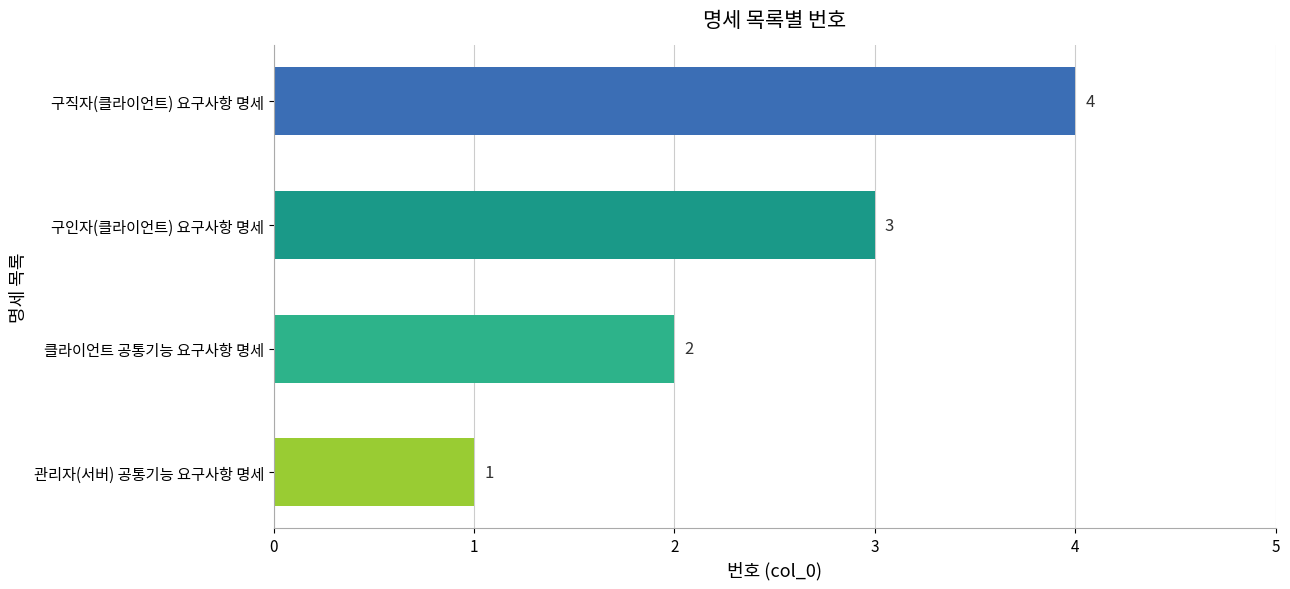

Count the values in the range 2 to 4.

3